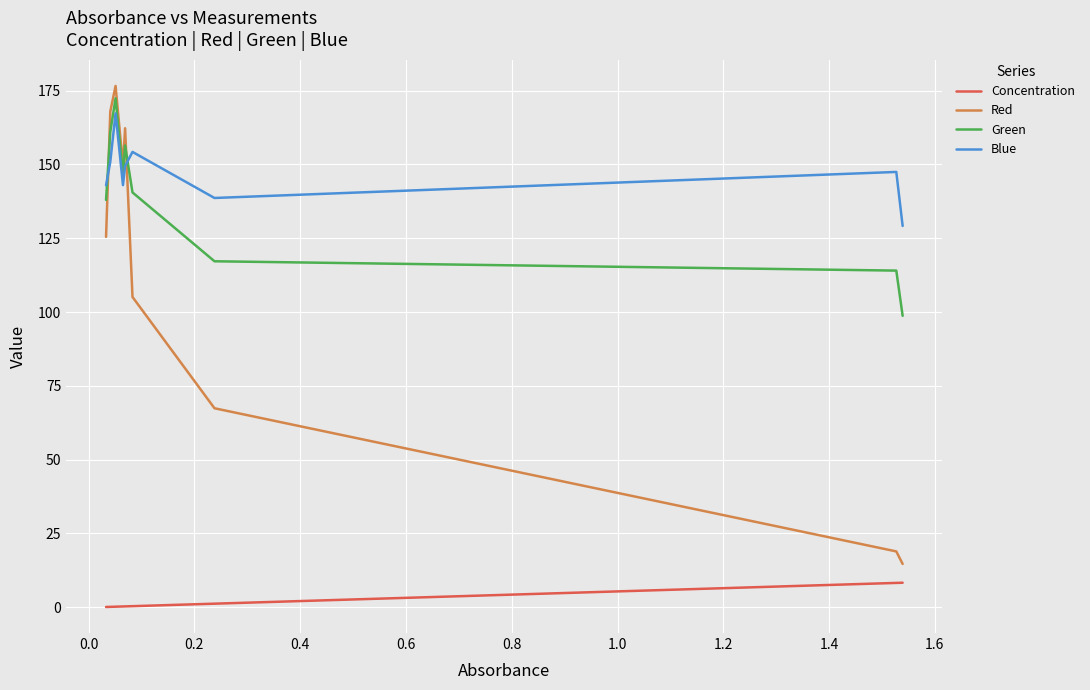

Count the number of data series in this chart.

4